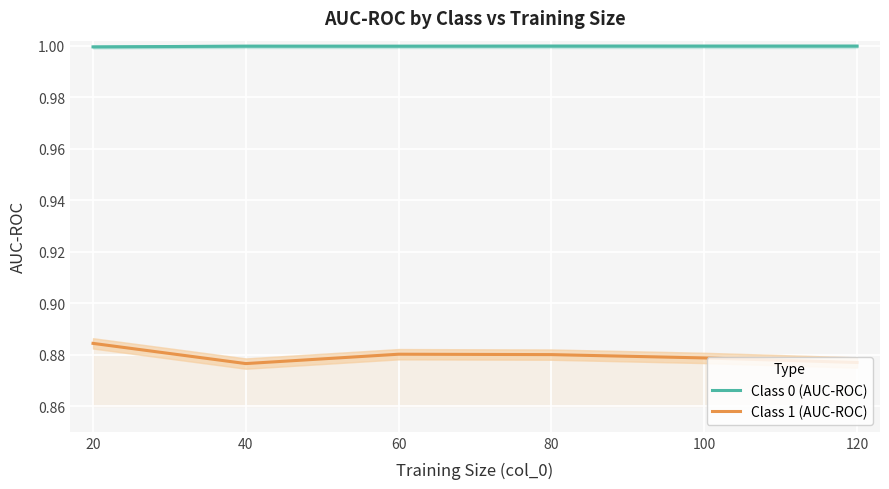

What is the lowest value of the Class 1 (AUC-ROC) series?

0.9